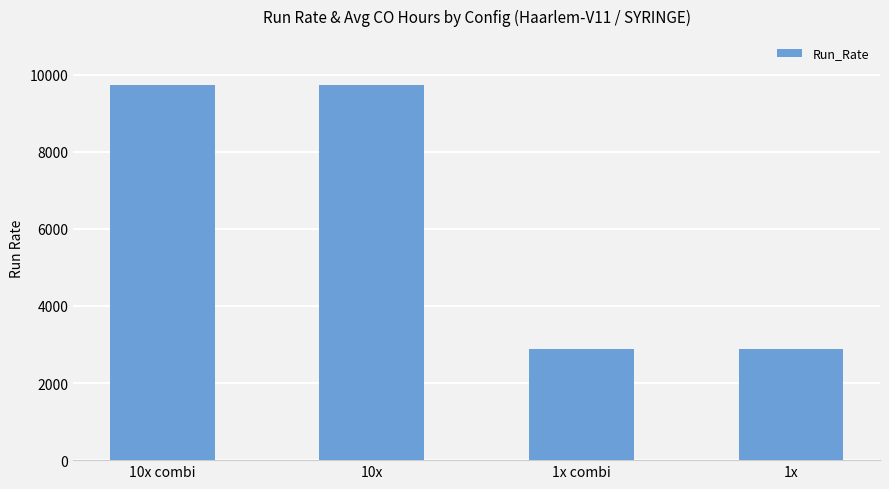

The value at 1x is 2880. True or false?

True